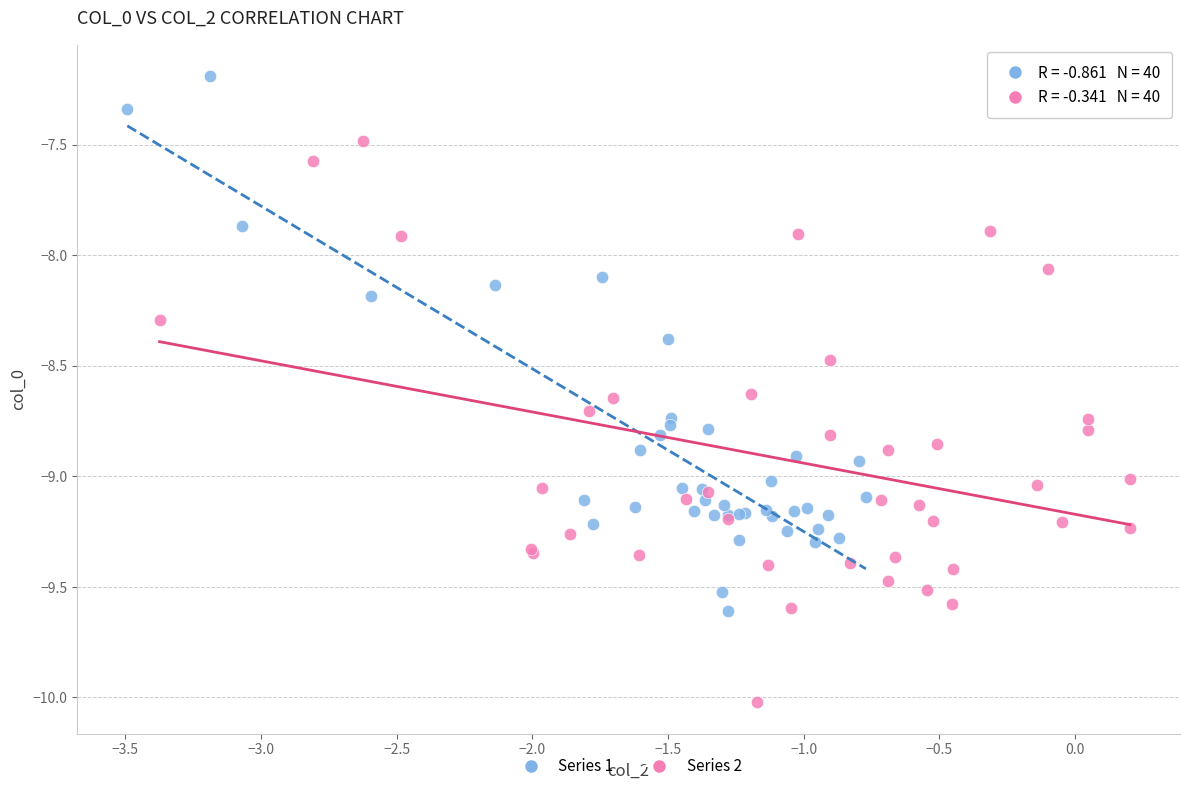

Which series has the largest Y range (max minus min)?

Series 2